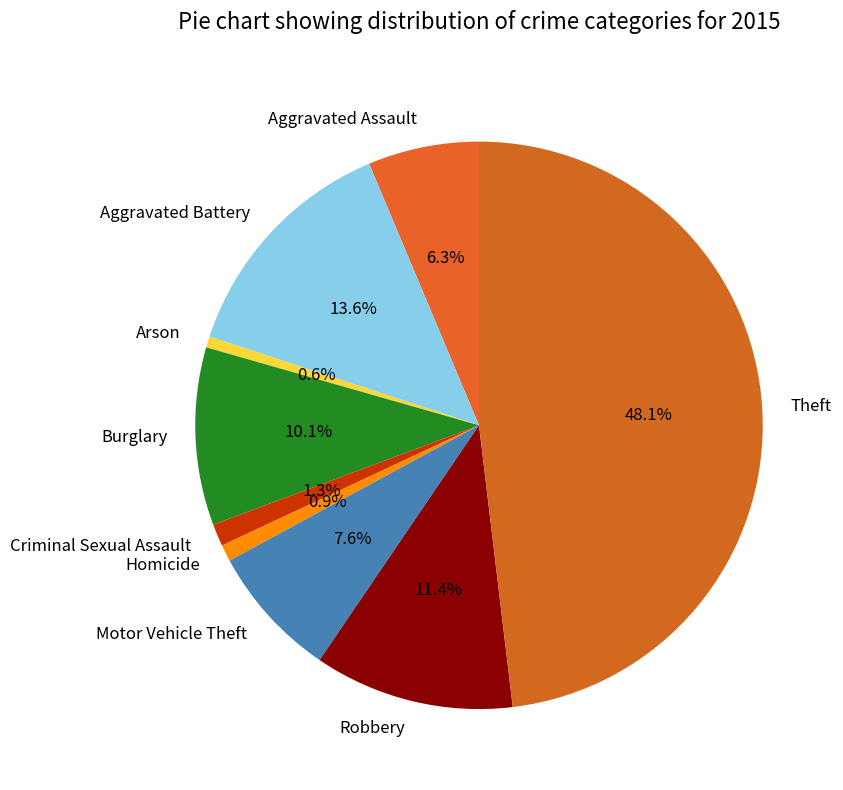

Do Arson and Burglary together represent more than half of the pie?

No